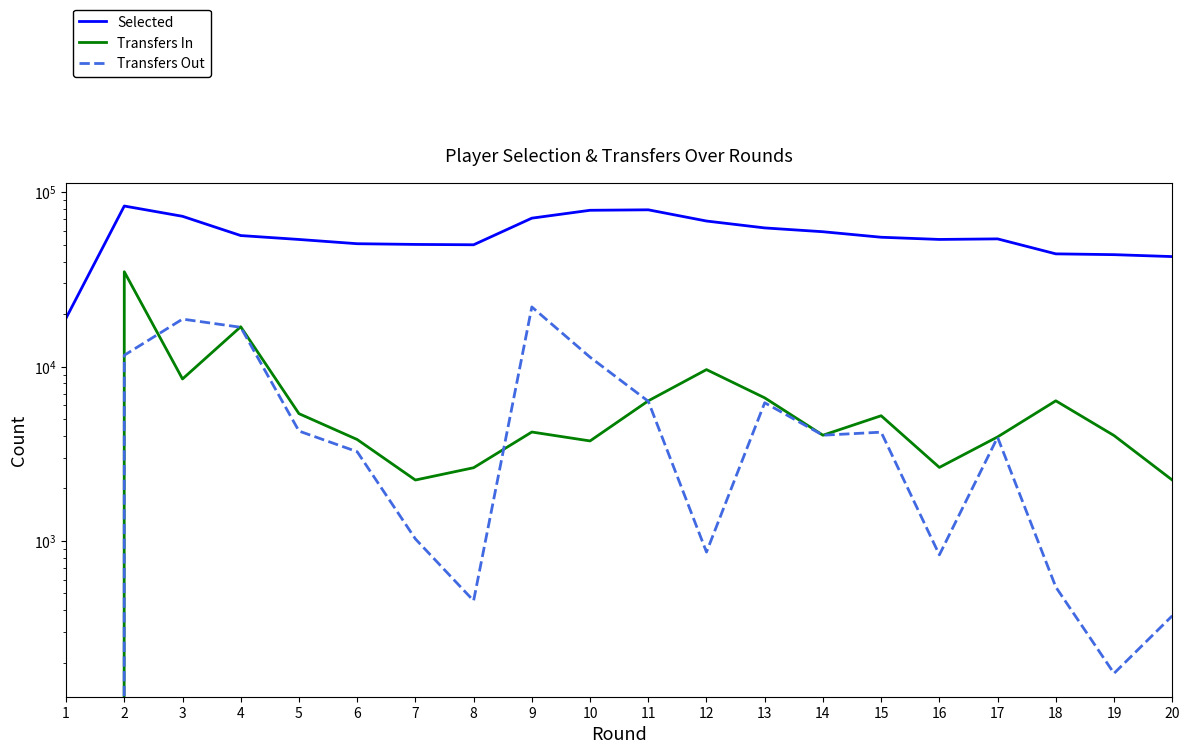

Which has a higher value, 4 or 17?

4